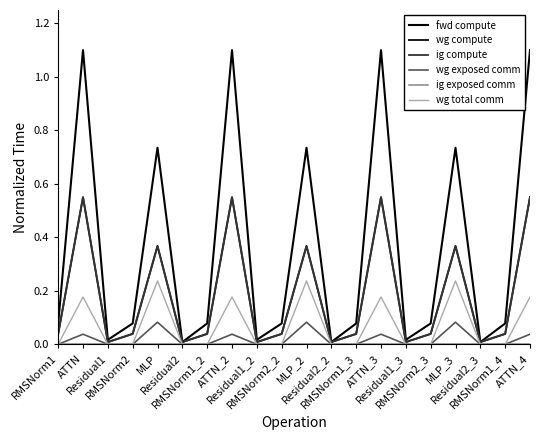

Where is the first local minimum for wg compute?

Residual1